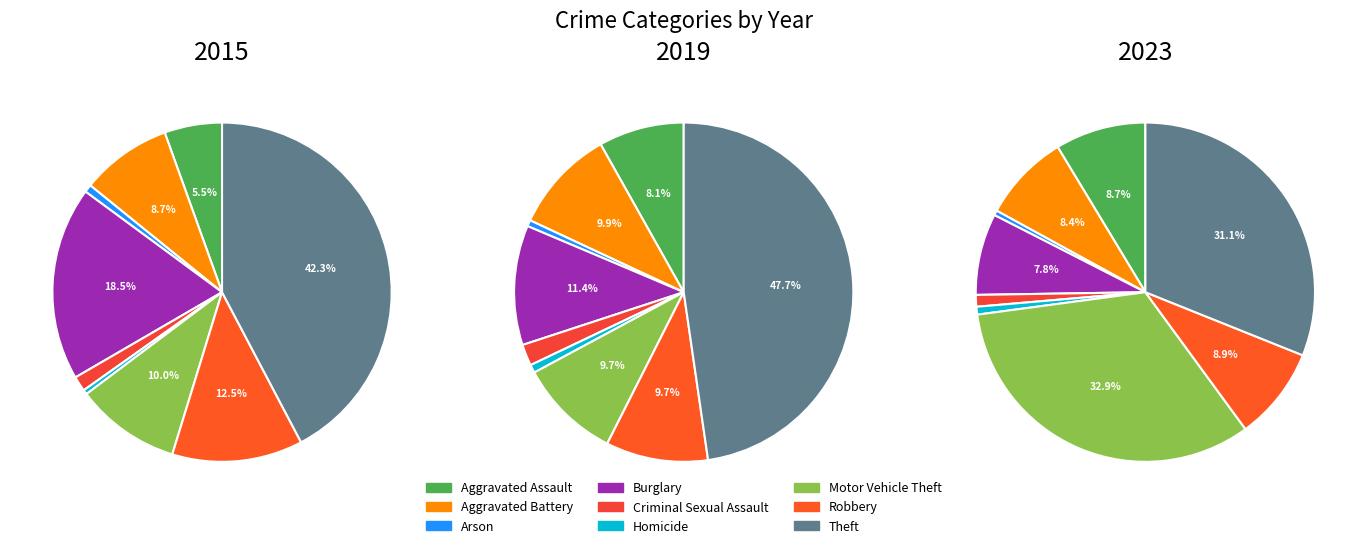

Do Theft and Burglary together represent more than half of the pie?

Yes